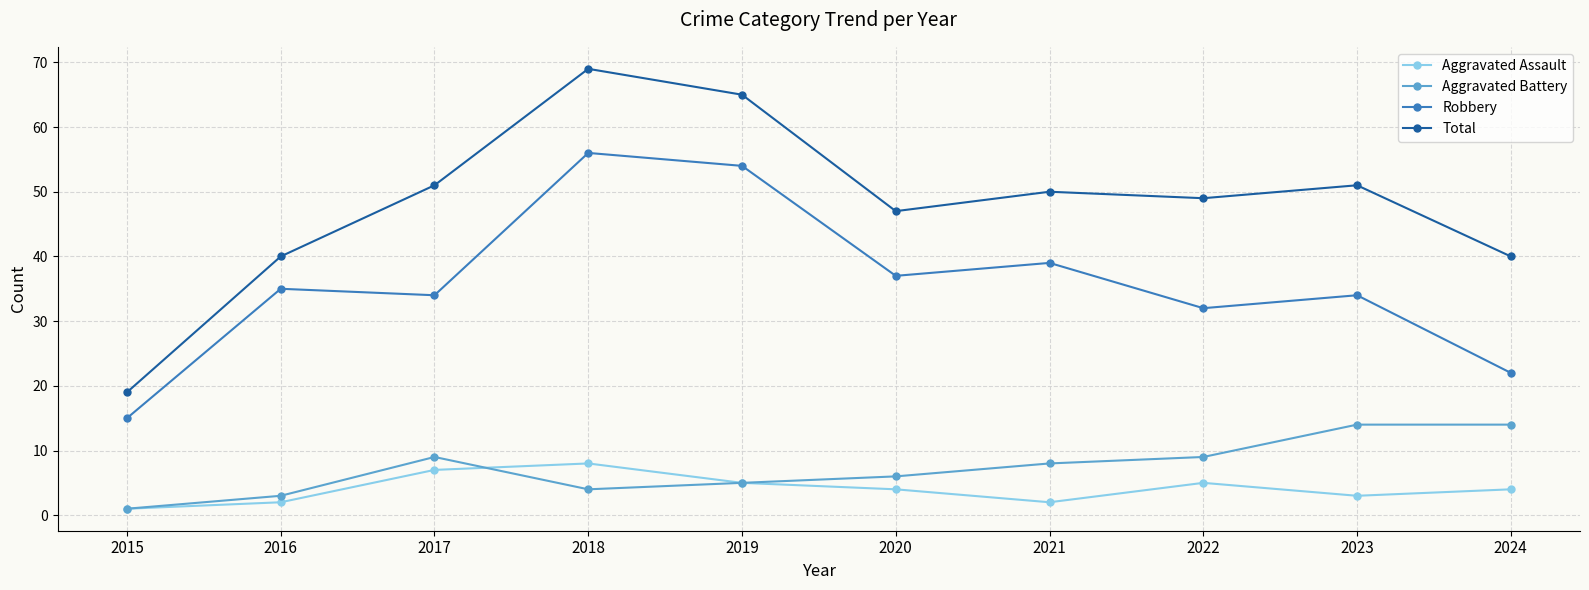

What is the value of the Aggravated Assault point at the 8th from the left?

5